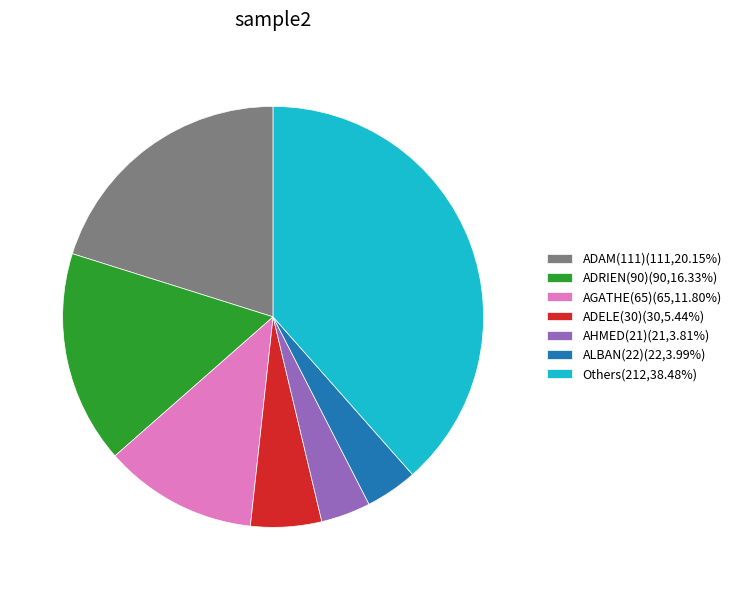

Approximately how many times larger is the value at Others(212,38.48%) compared to AGATHE(65)(65,11.80%)?

3.3